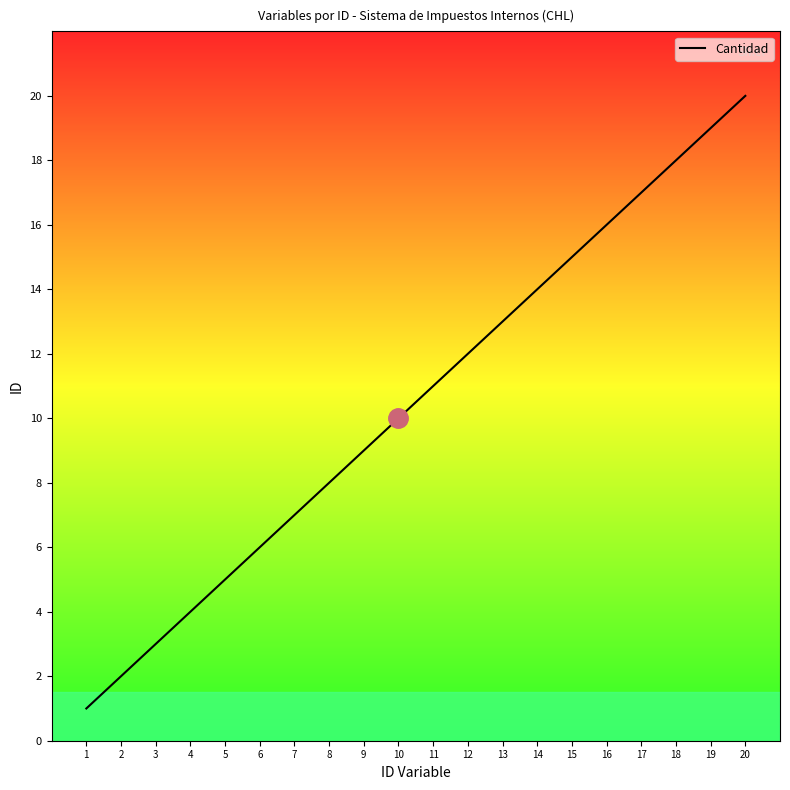

Does the chart display data point markers on the line(s)?

No